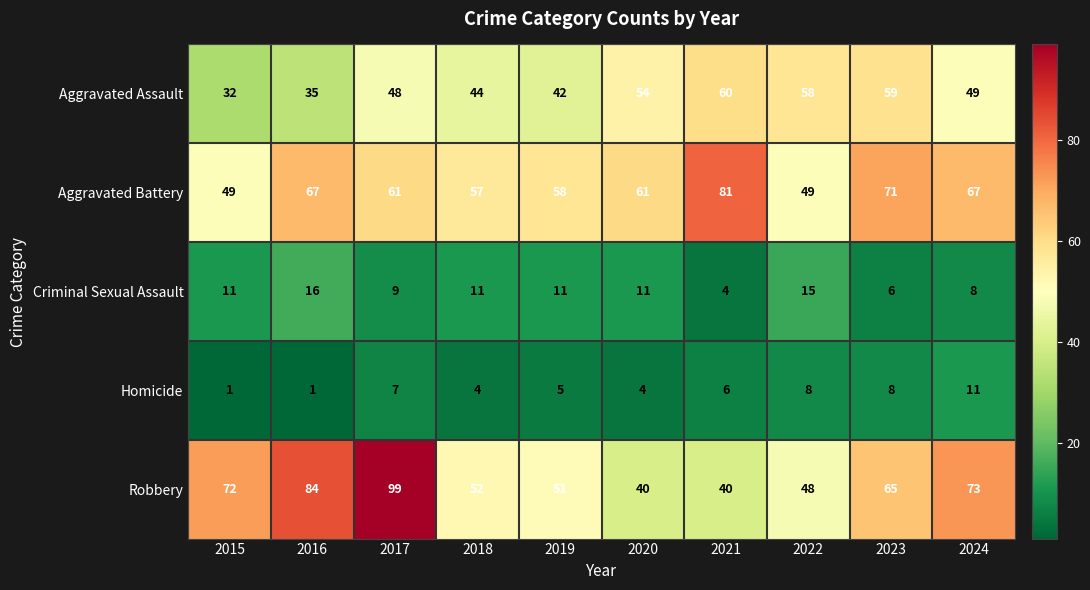

How many data points does each series have?

10